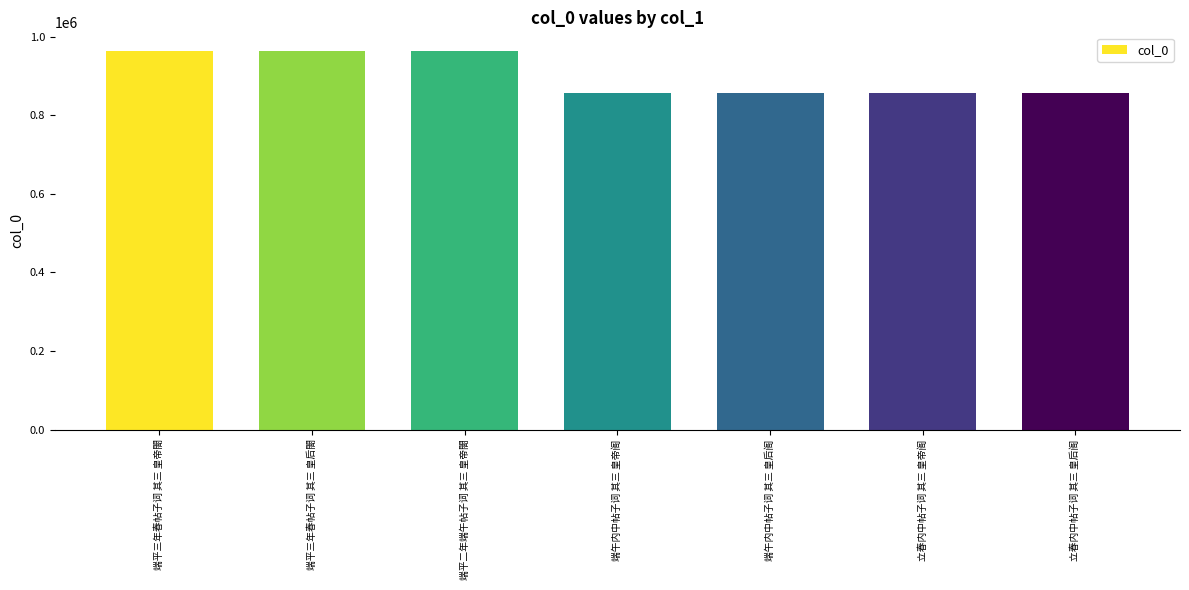

What is the smallest value displayed?

857604